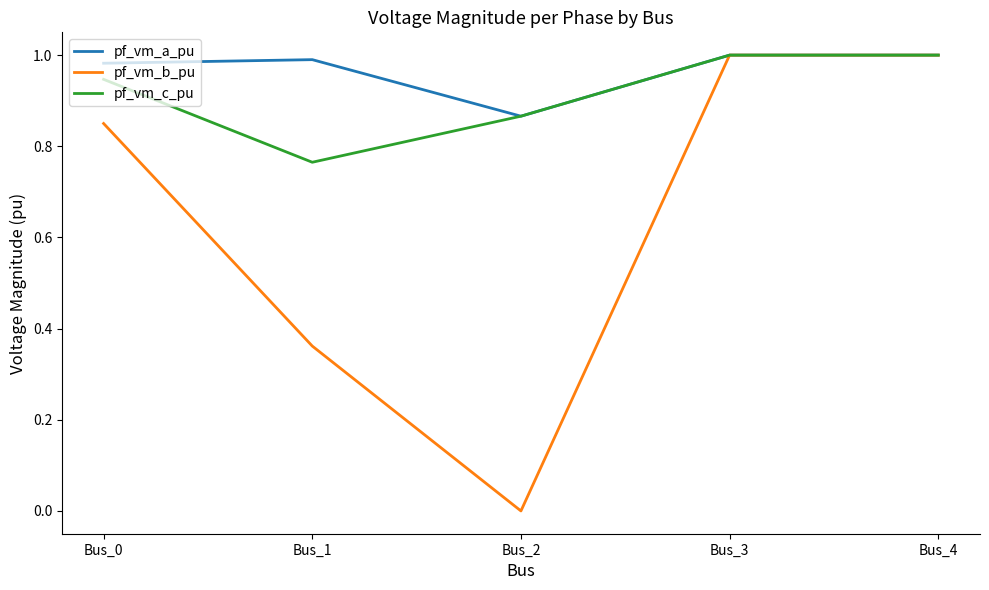

Is the value of pf_vm_b_pu at Bus_4 greater than the value of pf_vm_a_pu at Bus_2?

Yes